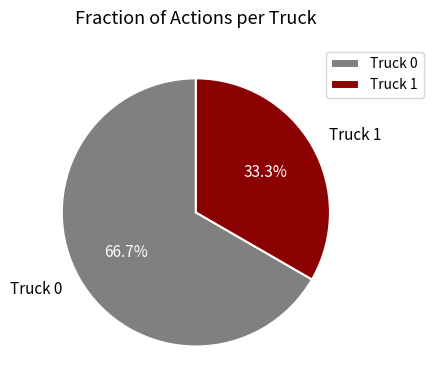

Rank the categories by value from highest to lowest.

Truck 0, Truck 1